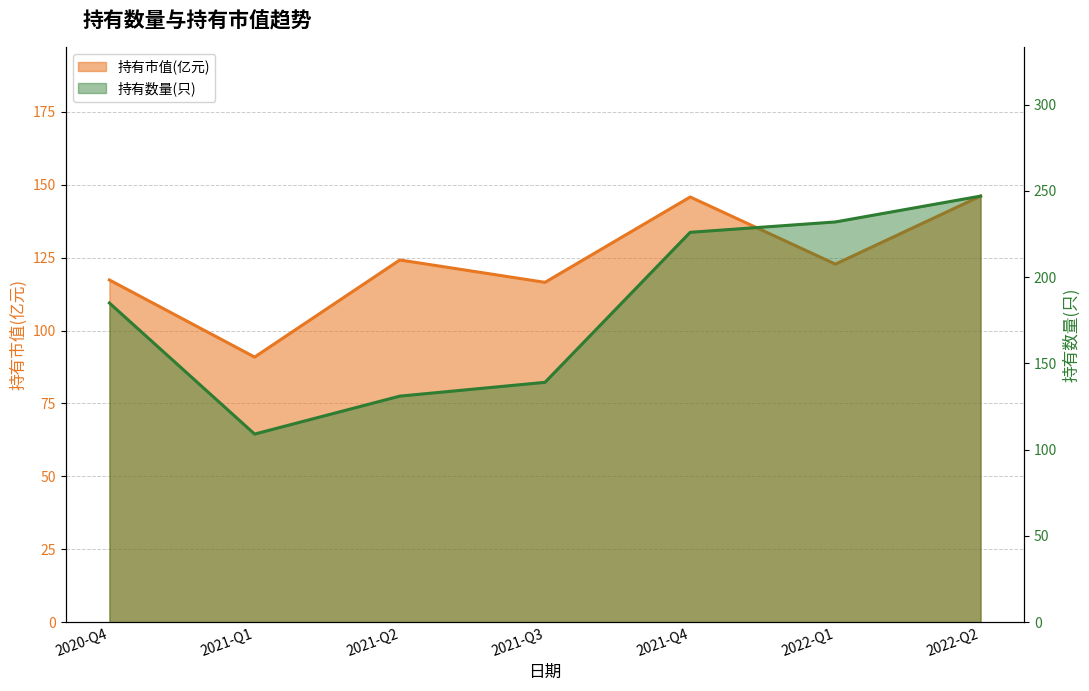

List the labels in order of 持有数量(只) value, largest first.

2022-Q2, 2022-Q1, 2021-Q4, 2020-Q4, 2021-Q3, 2021-Q2, 2021-Q1